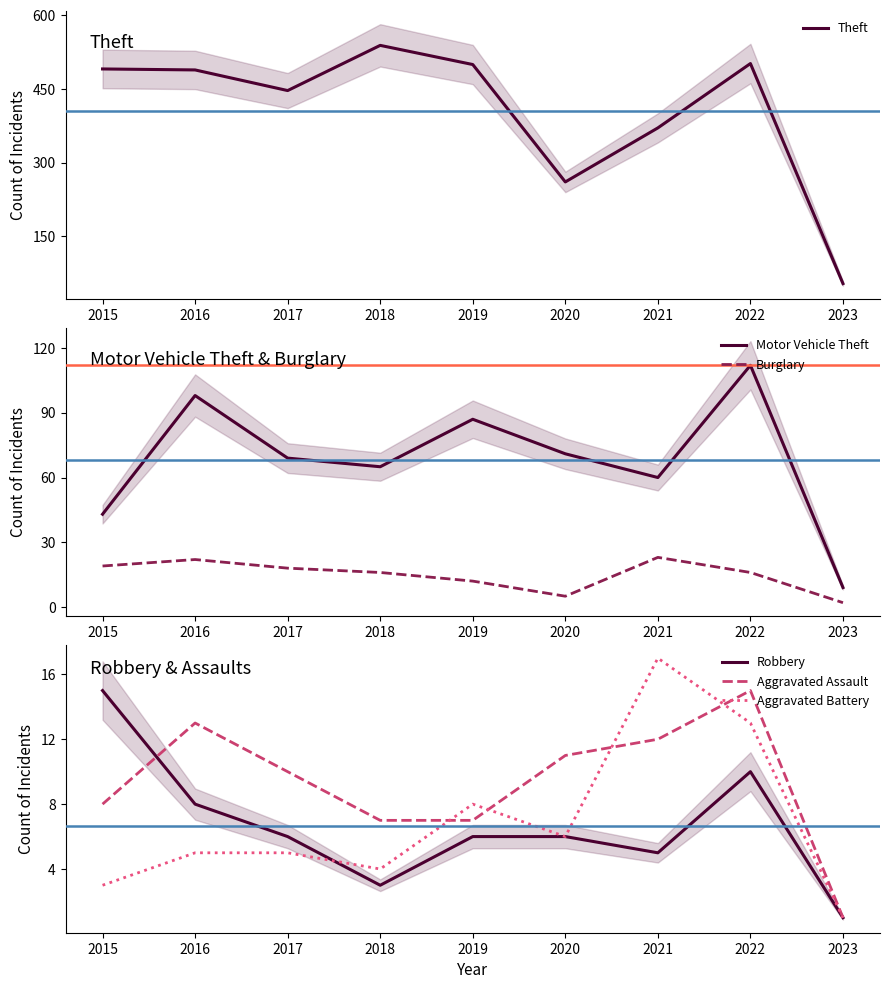

How many interior local peaks does the Motor Vehicle Theft series have?

3